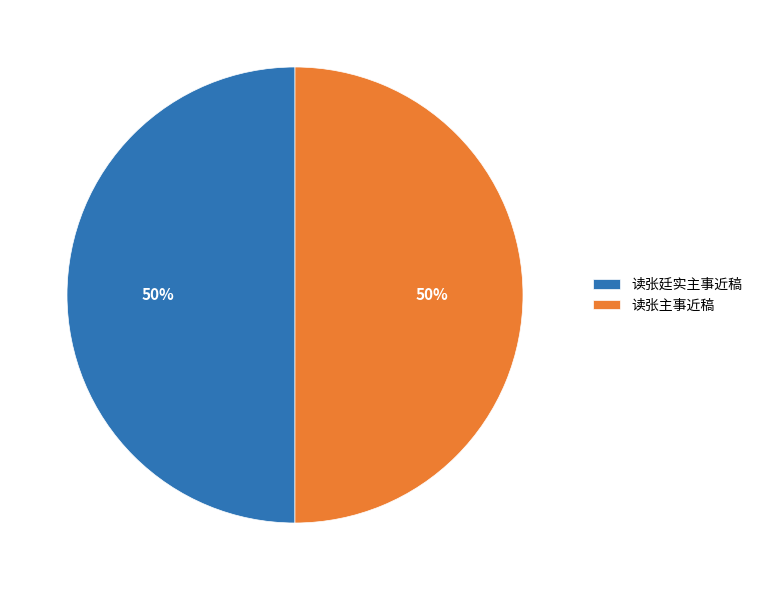

Approximately how many times larger is the value at 读张主事近稿 compared to 读张廷实主事近稿?

1.0